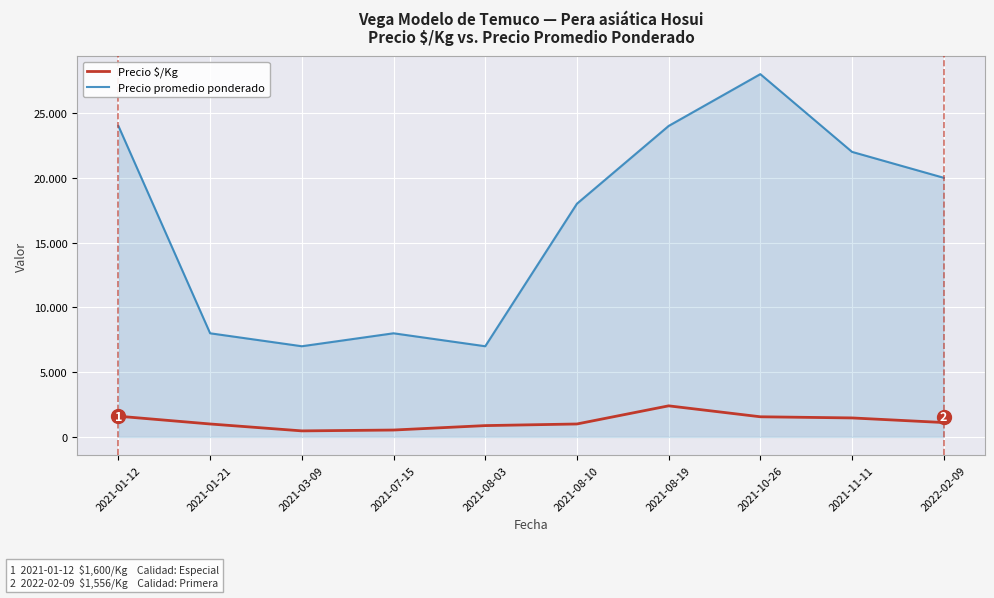

Does the chart have visible grid lines?

Yes